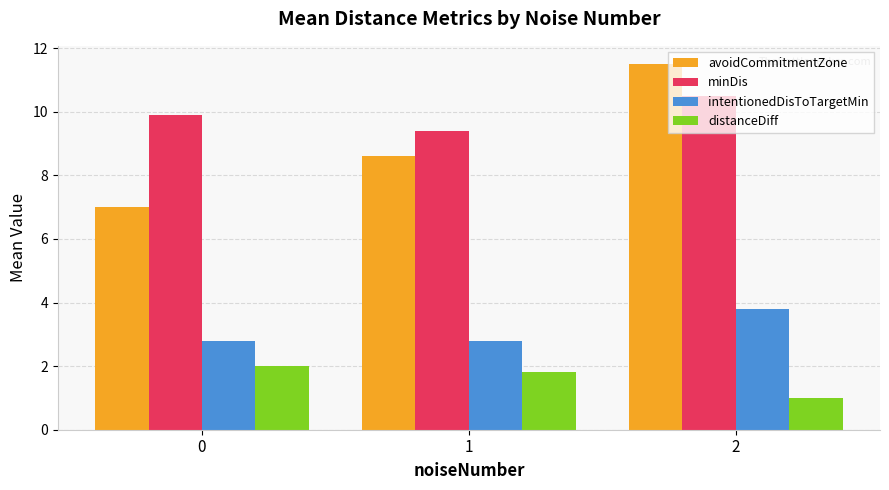

True or false: avoidCommitmentZone has a value of 8.6 at 1.

True